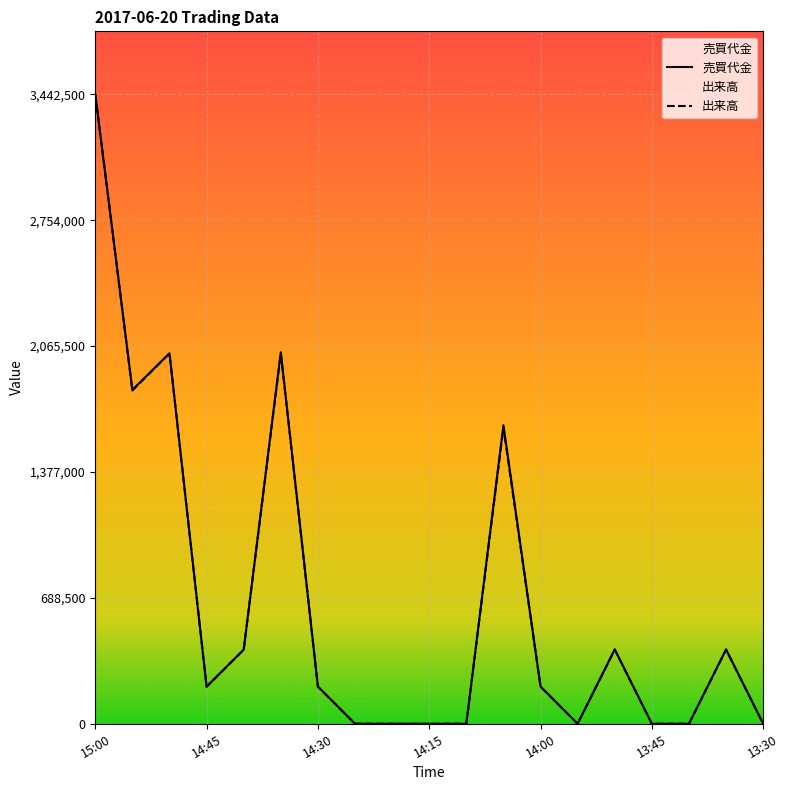

True or false: 売買代金 and 出来高 cross at least once.

False